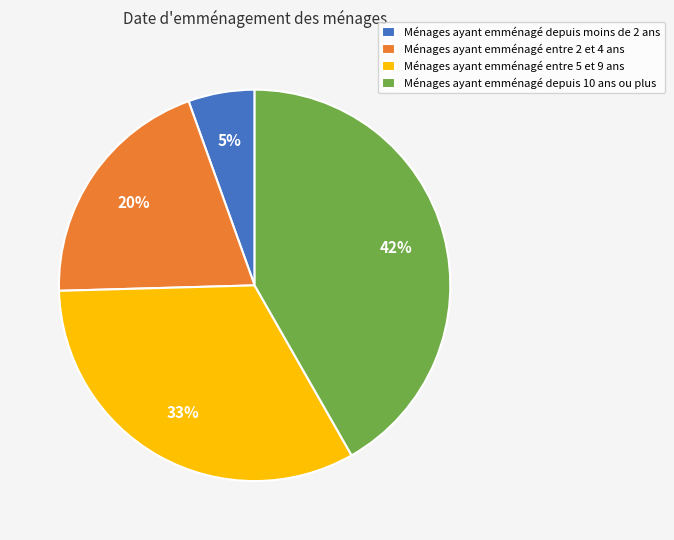

What percentage is the Ménages ayant emménagé depuis 10 ans ou plus slice, to the nearest percent?

42%